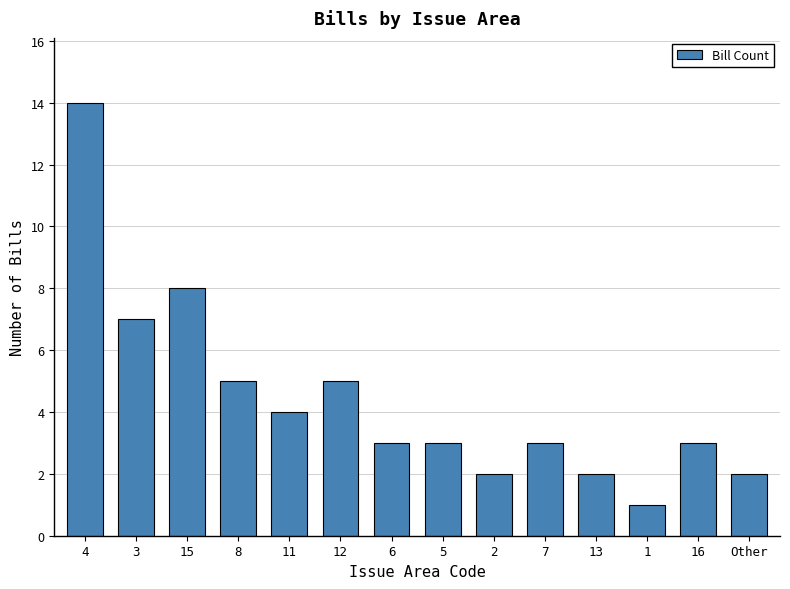

What is the value of the 11th bar from the left?

2